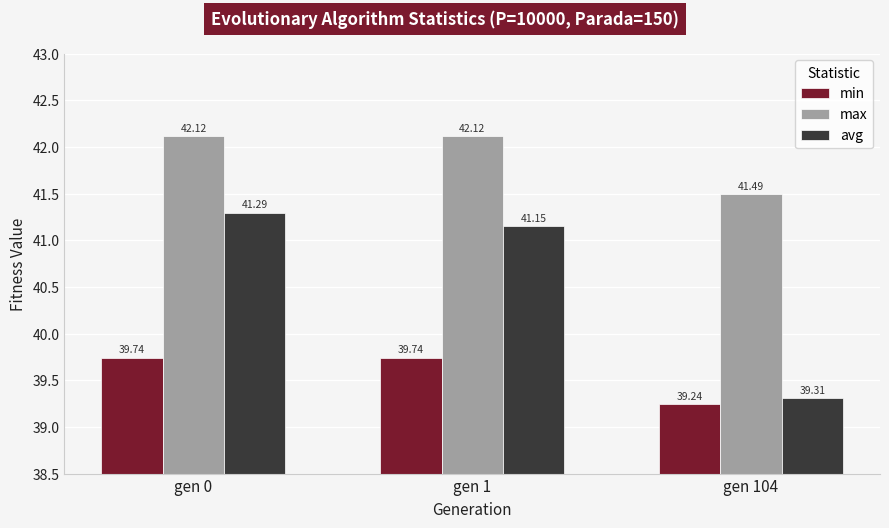

List the labels in order of avg value, smallest first.

gen 104, gen 1, gen 0